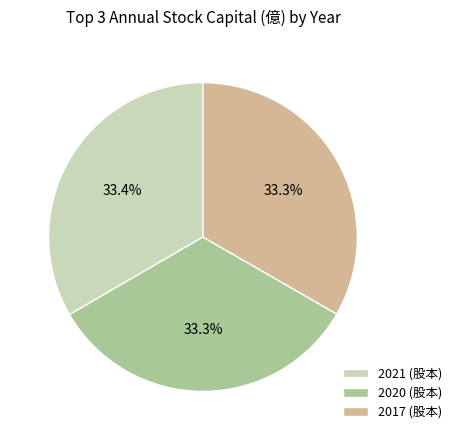

Is there any slice that represents more than half of the pie?

No